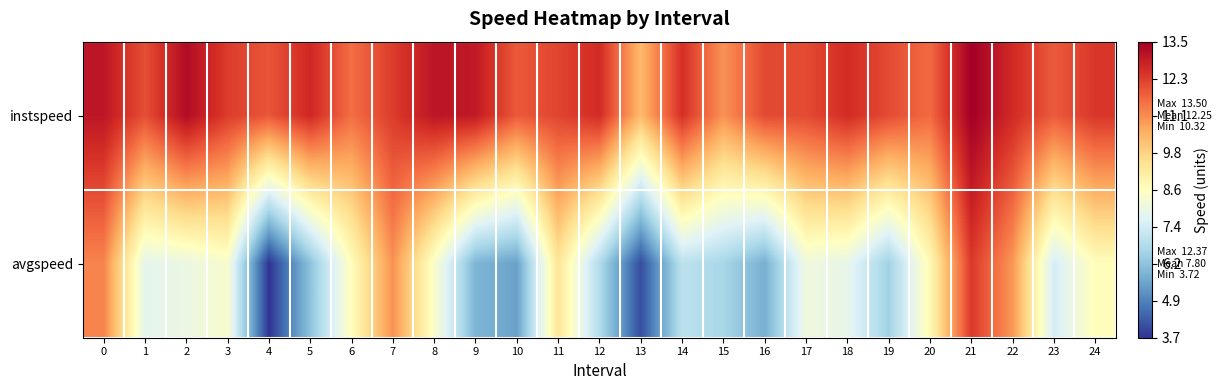

Reading left to right, transcribe all the data shown in this chart.

instspeed: 0=13.0	1=12.0	2=13.2	3=12.3	4=11.9	5=12.7	6=11.5	7=12.3	8=13.0	9=12.9	10=11.8	11=12.2	12=12.6	13=10.3	14=12.5	15=11.0	16=12.1	17=12.1	18=12.6	19=12.1	20=11.6	21=13.5	22=12.6	23=11.8	24=12.4
avgspeed: 0=11.2	1=7.8	2=8.0	3=8.4	4=3.7	5=6.2	6=8.7	7=11.0	8=8.4	9=5.9	10=5.5	11=9.4	12=6.8	13=4.1	14=7.0	15=6.6	16=5.8	17=8.1	18=7.9	19=6.5	20=8.8	21=12.4	22=10.9	23=7.4	24=8.7